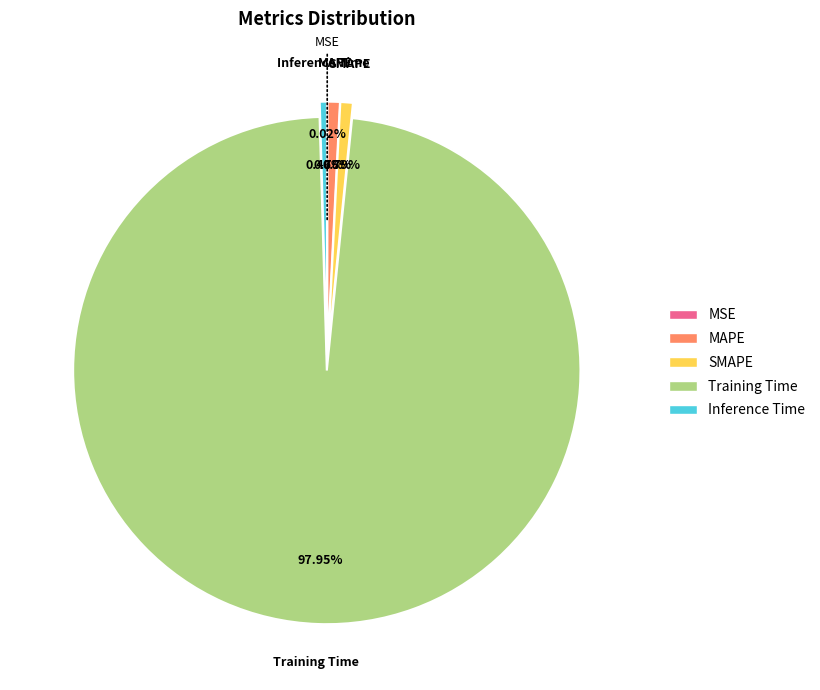

To the nearest percent, what percentage of the pie is SMAPE?

1%